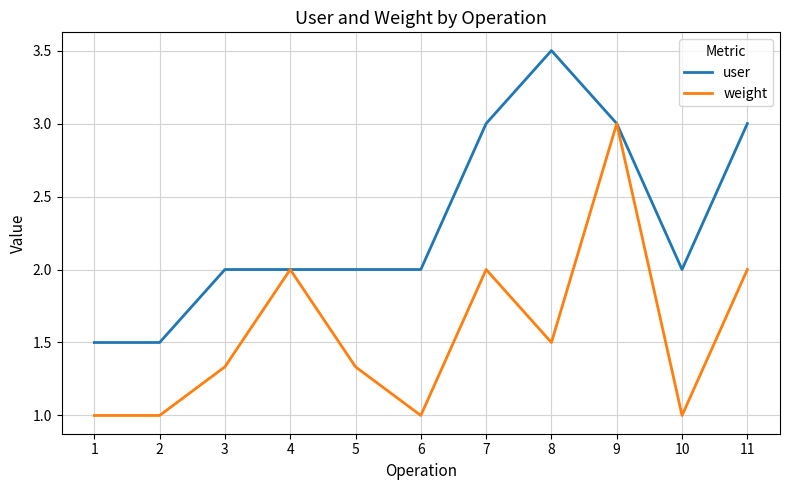

Is it true that user equals 3.3 at 3?

False